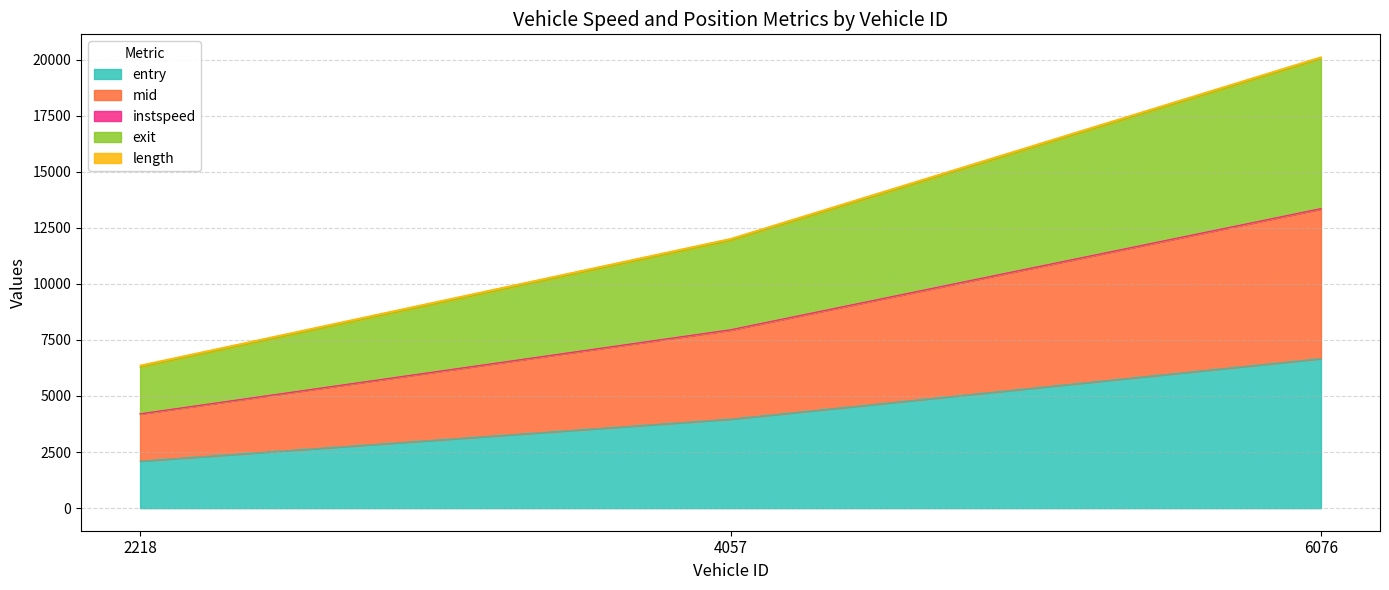

At which label is entry closest to 4383?

4057